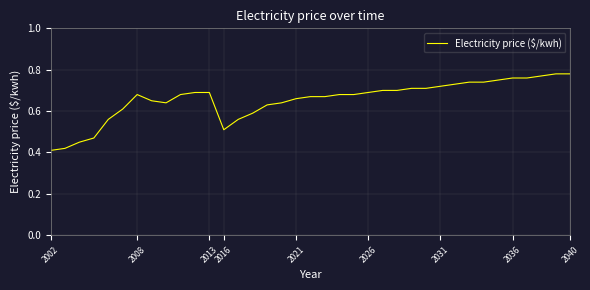

How many lines are shown in the chart?

1